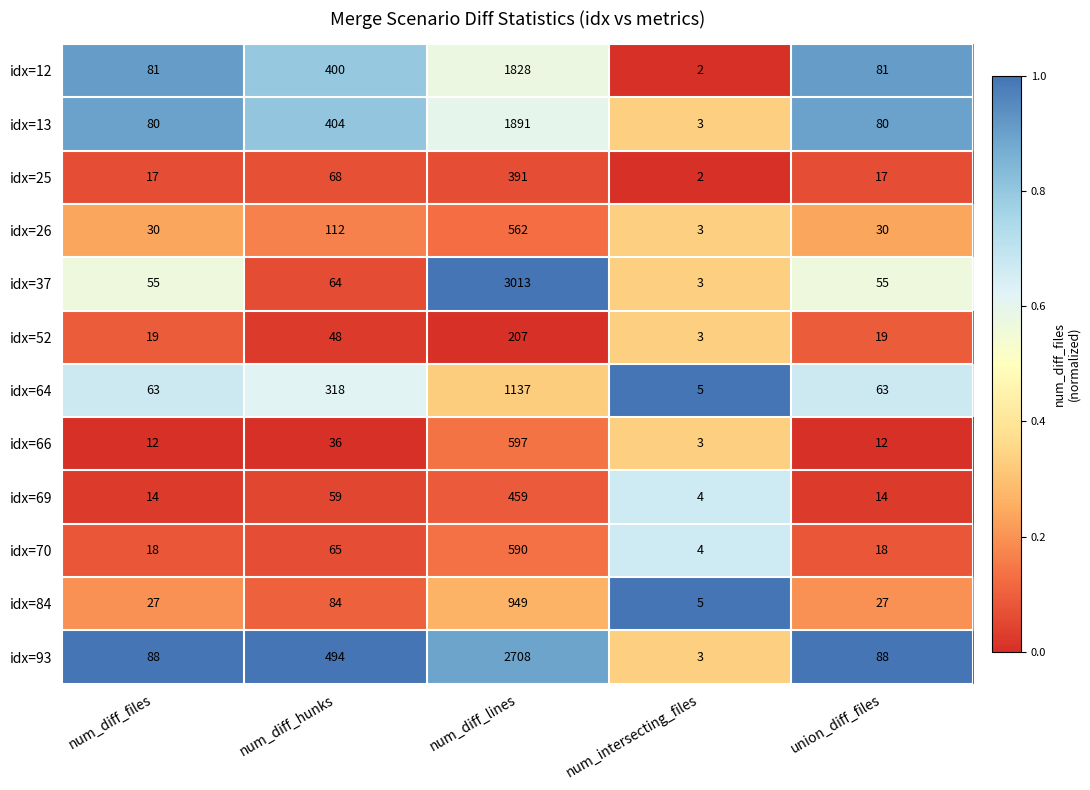

List the series in order of their peak value, lowest first.

idx=52, idx=25, idx=69, idx=26, idx=70, idx=66, idx=84, idx=64, idx=12, idx=13, idx=93, idx=37